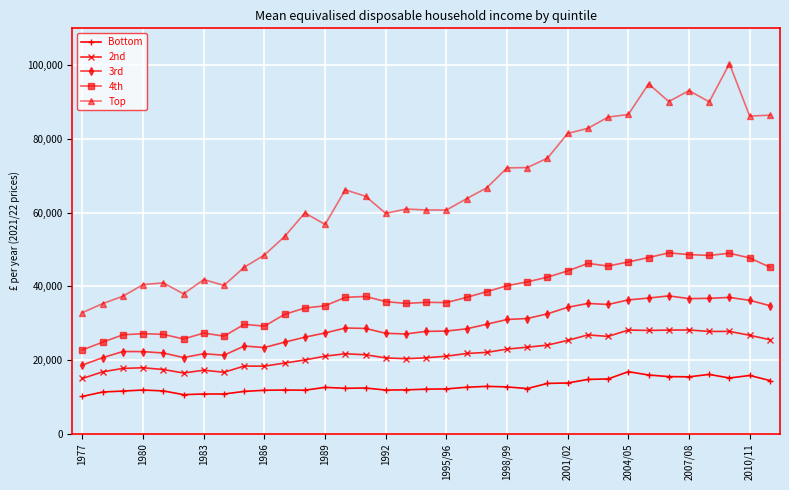

Which series has the largest range (max minus min)?

Top